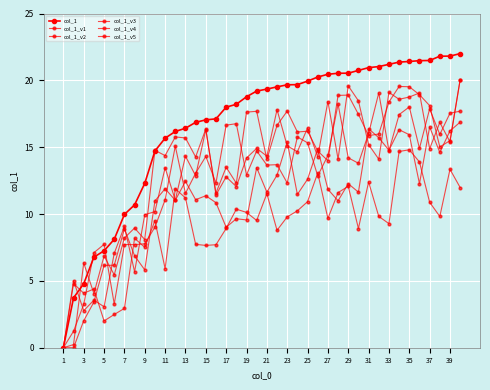

How many data points in col_1 are less than 19?

19